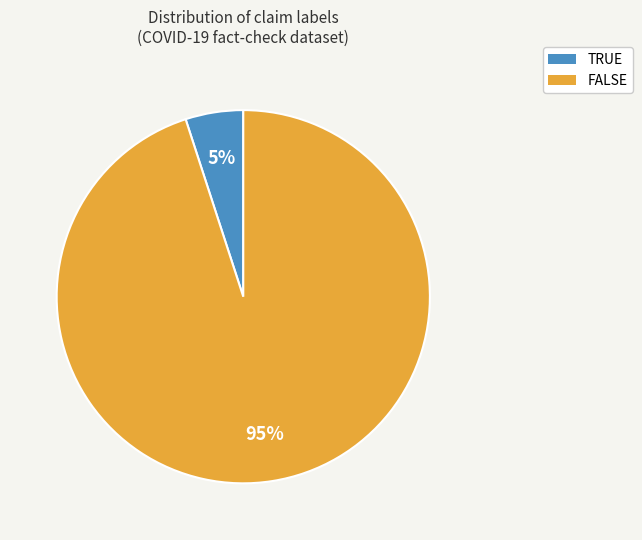

To the nearest percent, what is the difference between the largest and smallest slice percentages?

90%